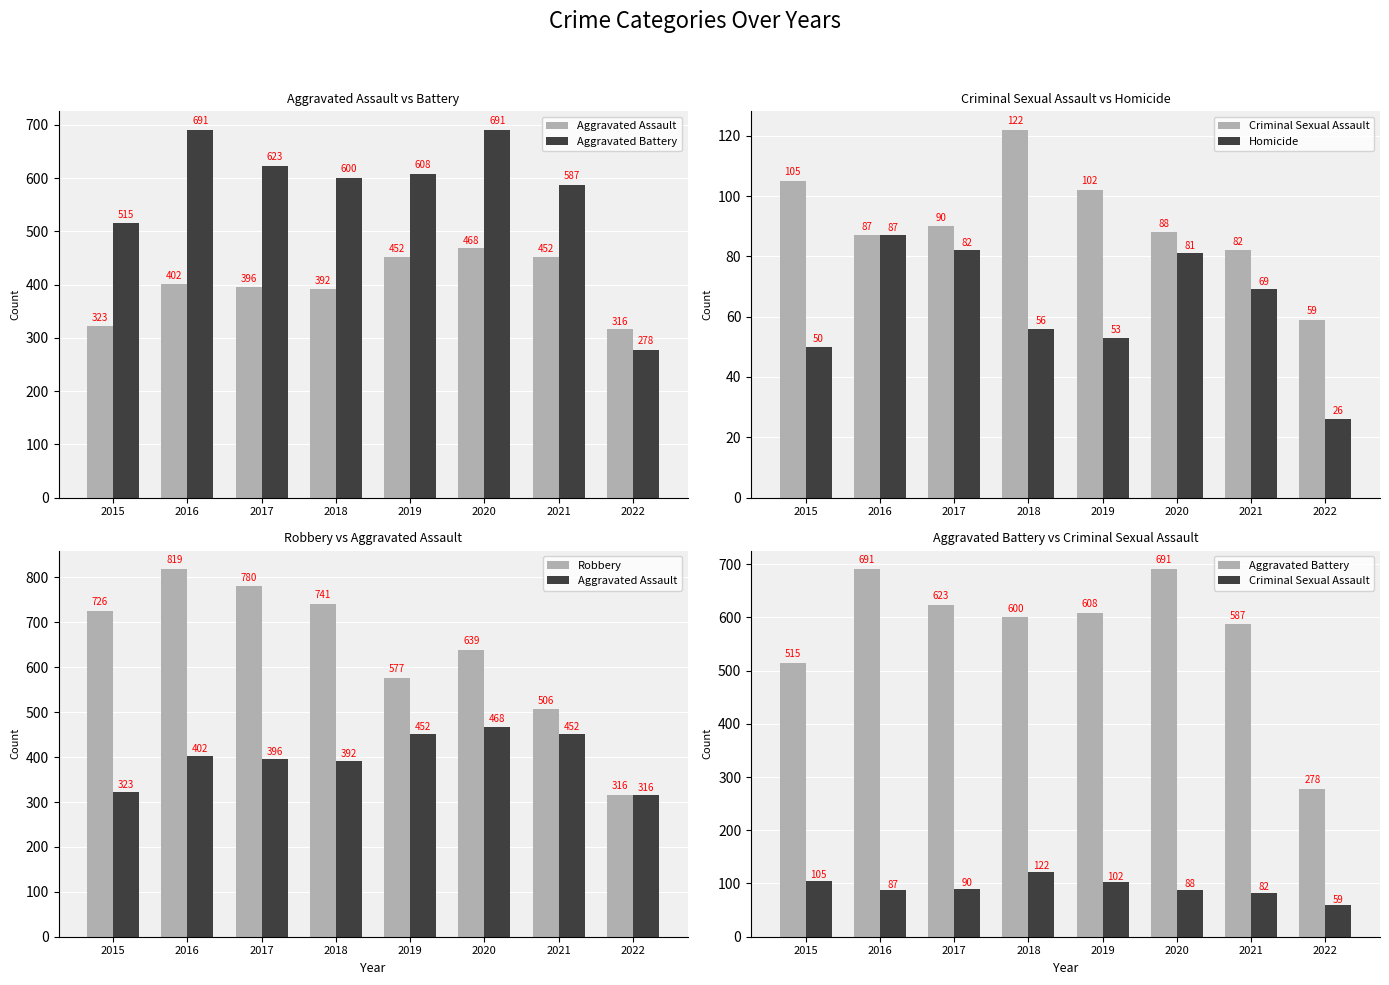

True or false: Aggravated Battery has a value of 215 at 2017.

False